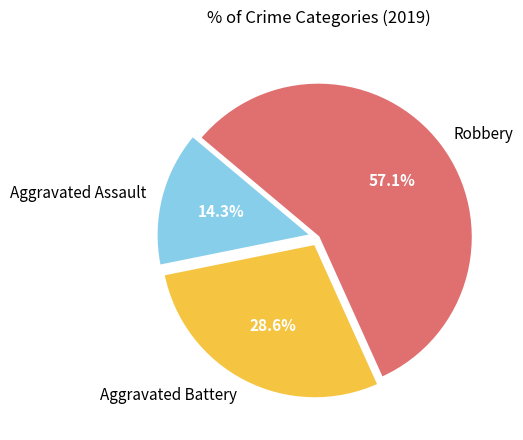

Which has a higher value, Aggravated Battery or Aggravated Assault?

Aggravated Battery